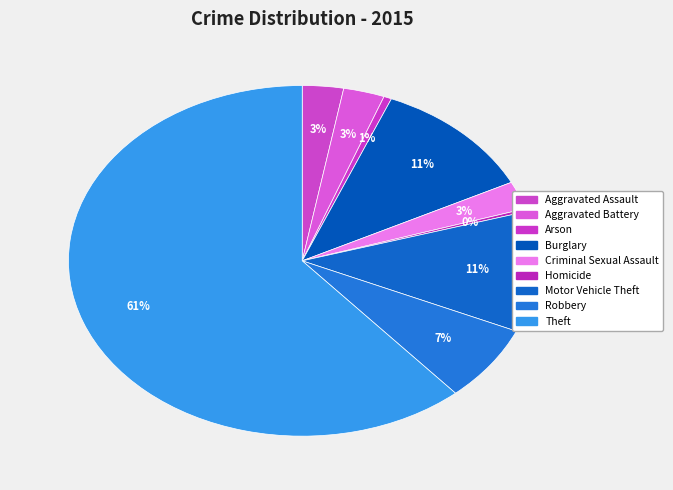

To the nearest percent, what percentage of the pie is Theft?

61%